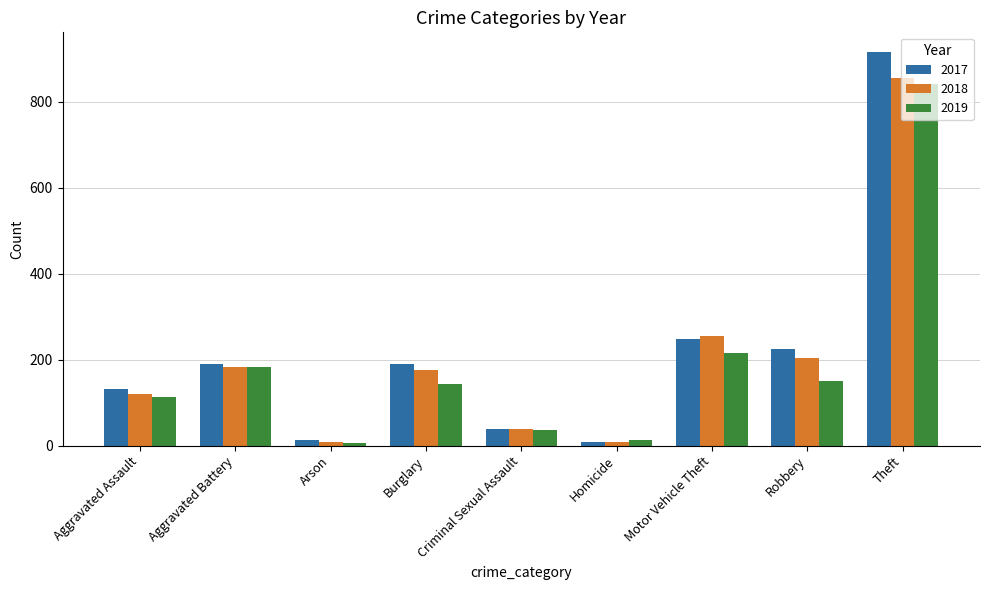

List the series in order of their overall mean, lowest first.

2019, 2018, 2017